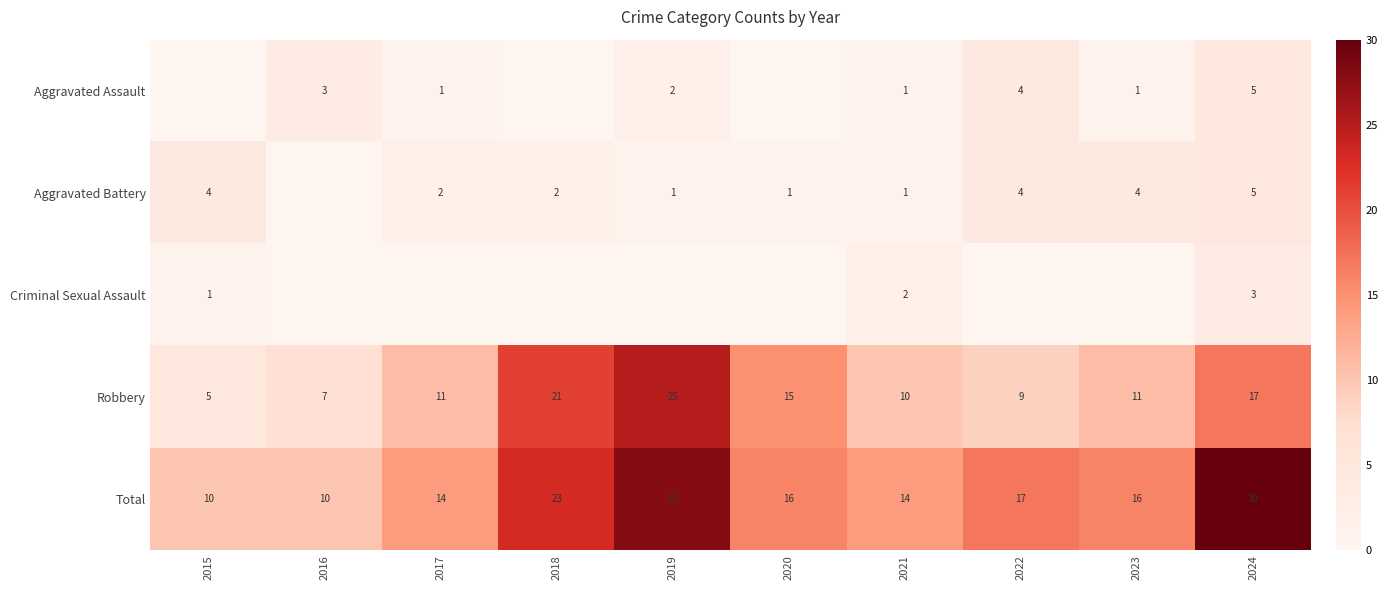

The value of Robbery at 2022 is 9. True or false?

True